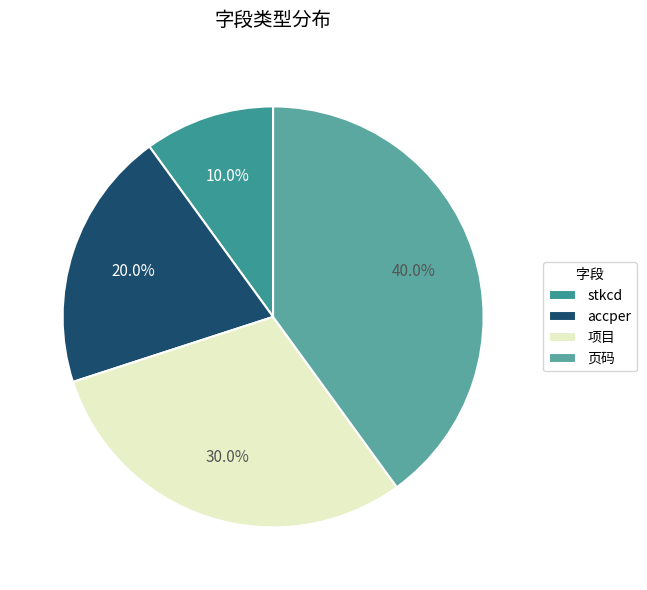

To the nearest percent, what is the average slice percentage?

25%